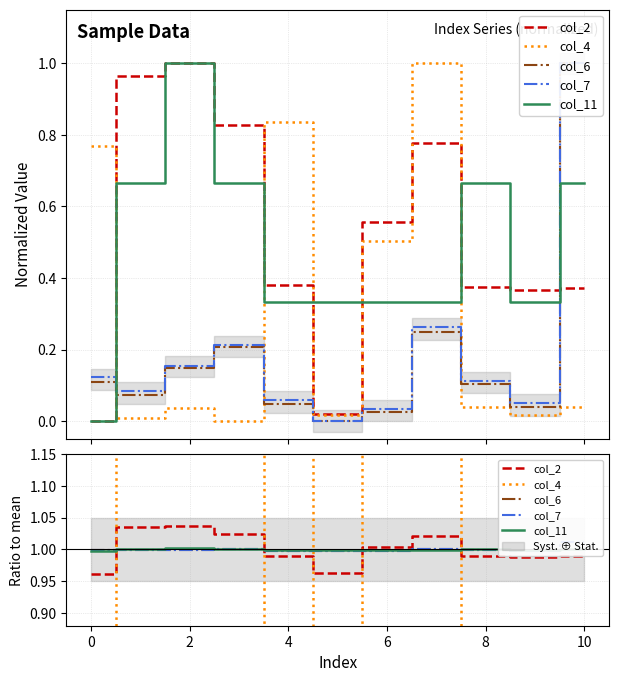

Which series has the largest range (max minus min)?

col_4